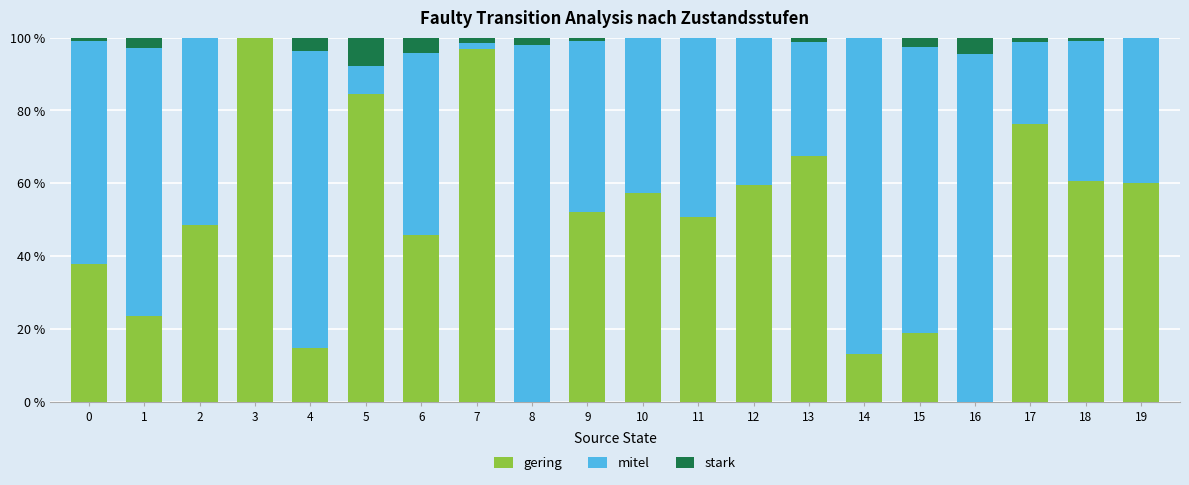

The value of gering at 13 is 16.0. True or false?

False